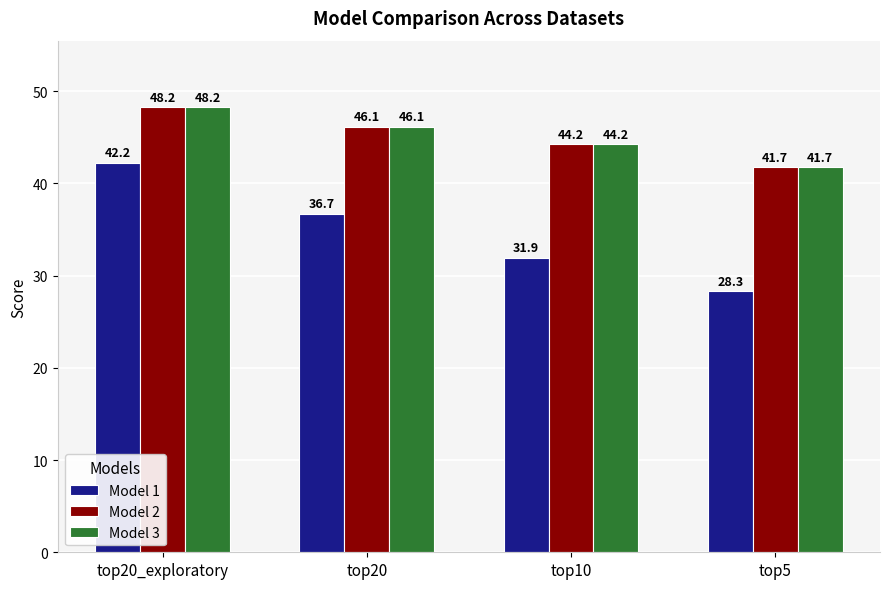

What value does the Model 3 series have at top5?

41.7